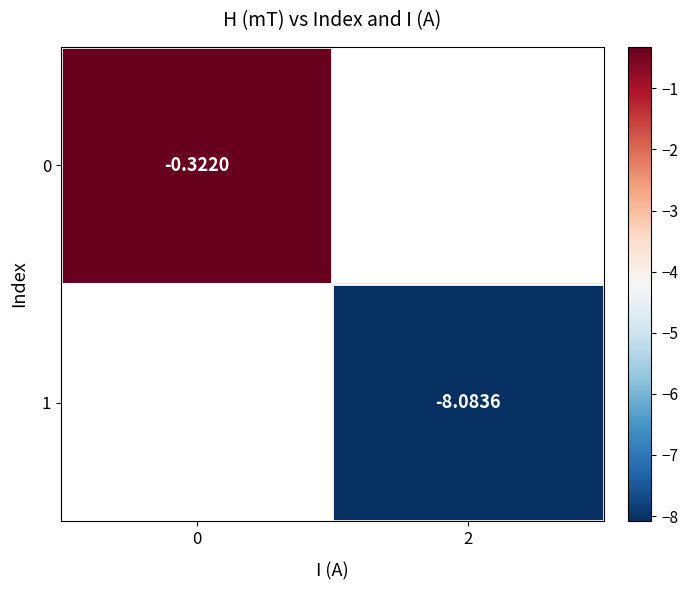

Count the number of categories in the chart.

2